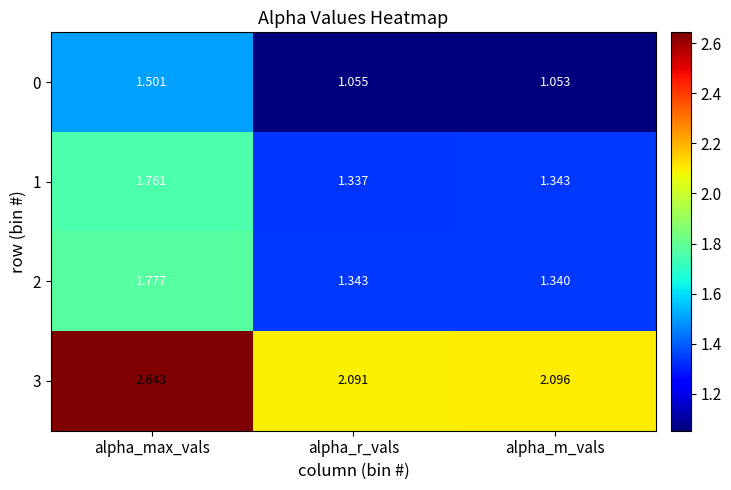

Which series has the widest spread of values?

3